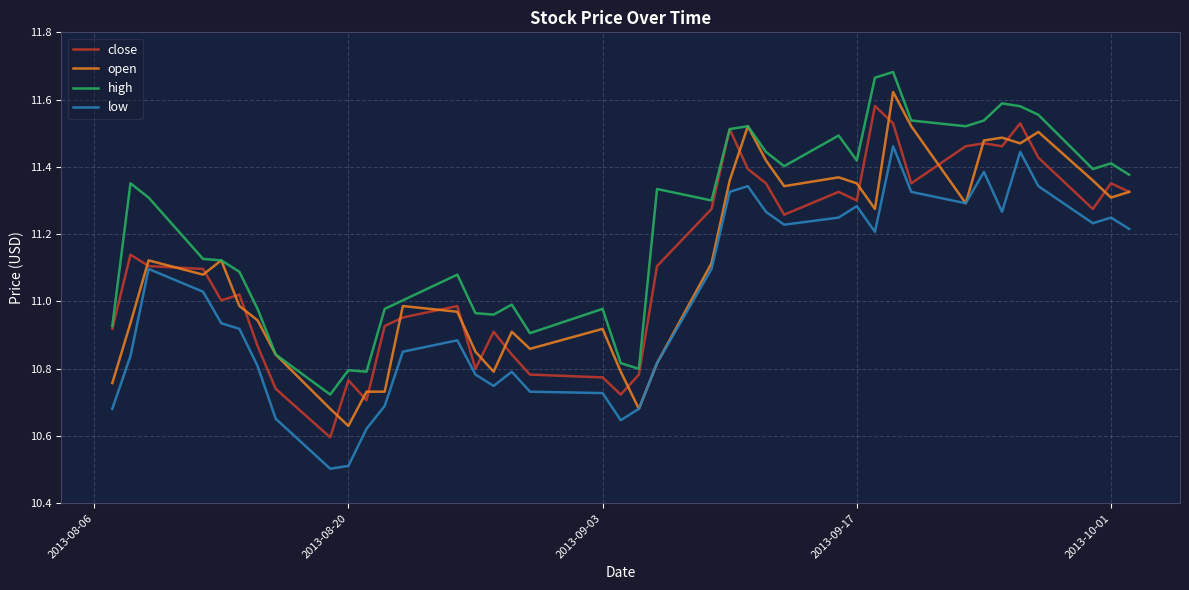

True or false: low and high intersect in this chart.

False